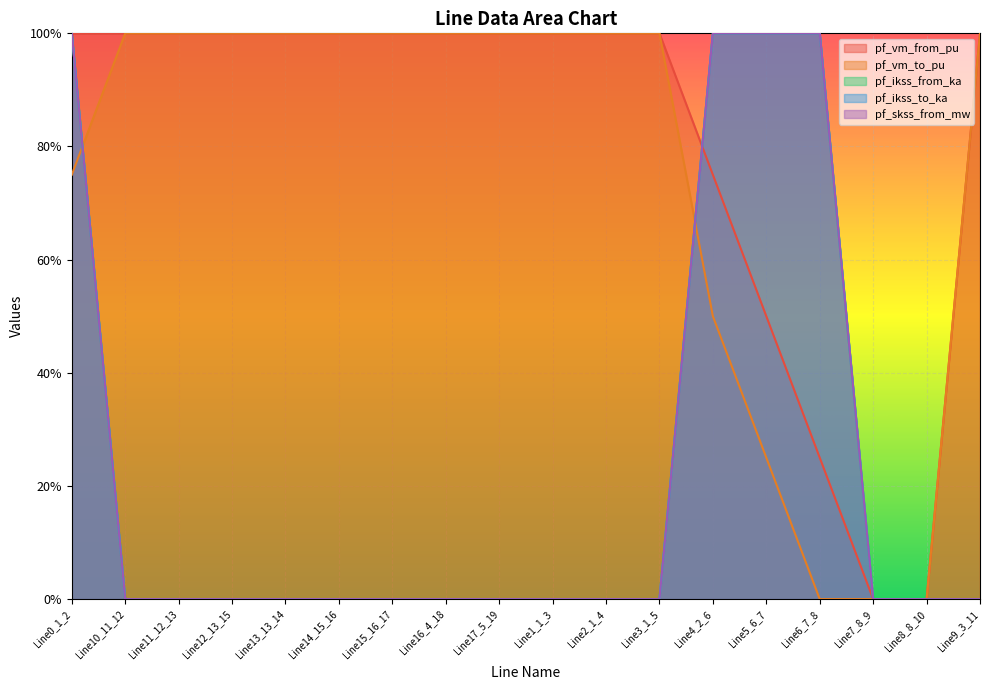

What is the difference between the maximum and second lowest values in the pf_ikss_from_ka series?

1.0